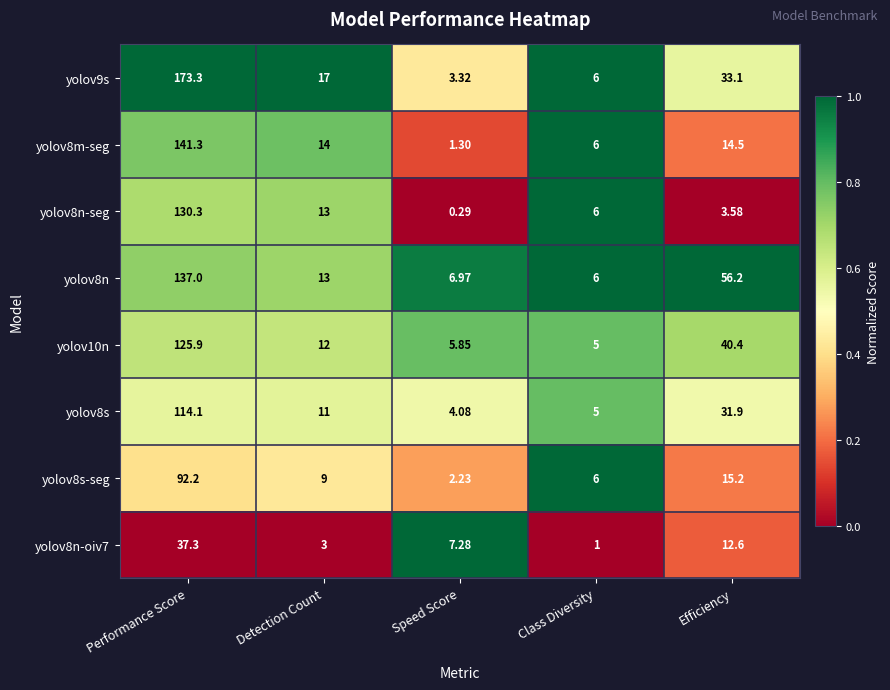

At which category does the chart reach its minimum across all series?

Speed Score